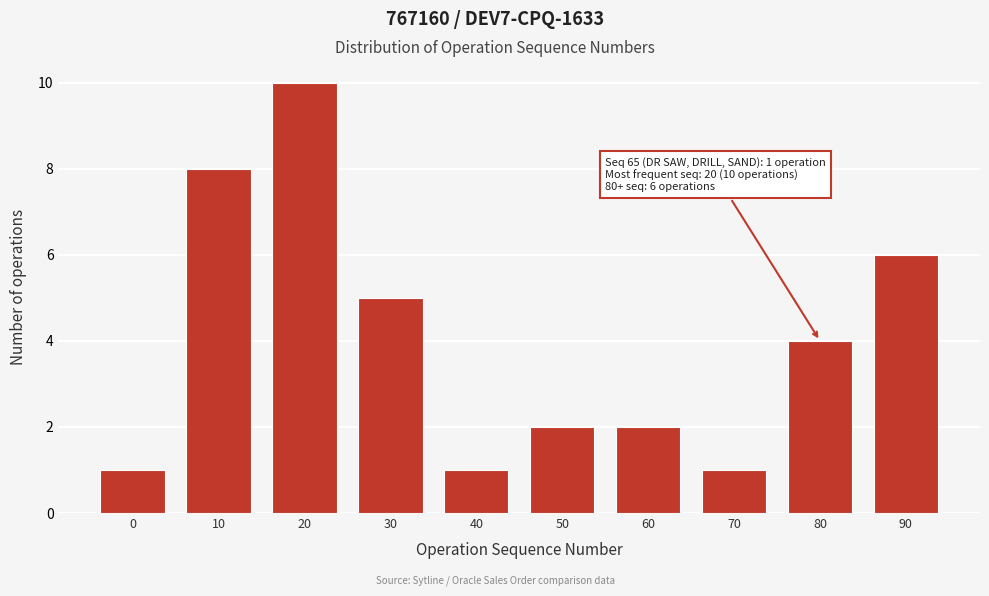

Reading right to left, what are all the values shown in this chart?

6	4	1	2	2	1	5	10	8	1